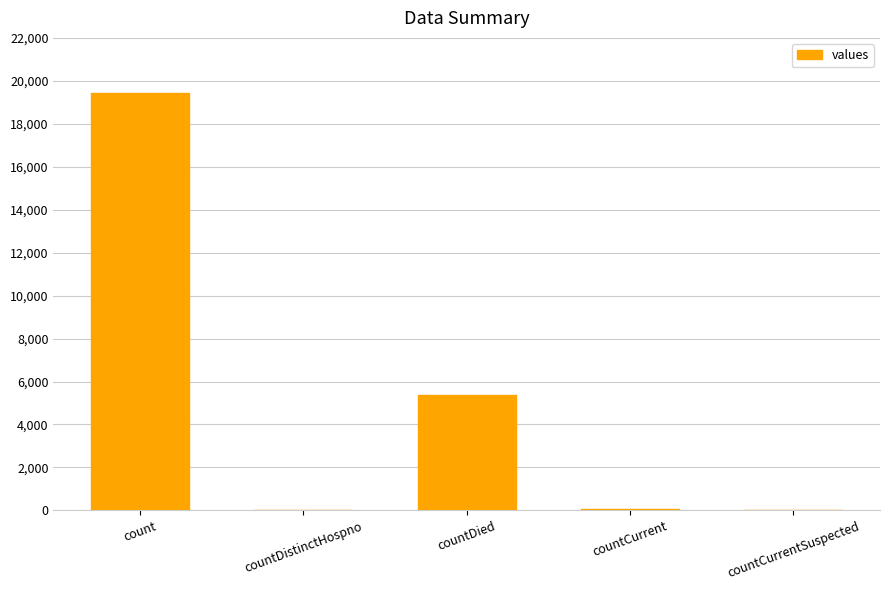

At which category does the chart reach its peak across all series?

count